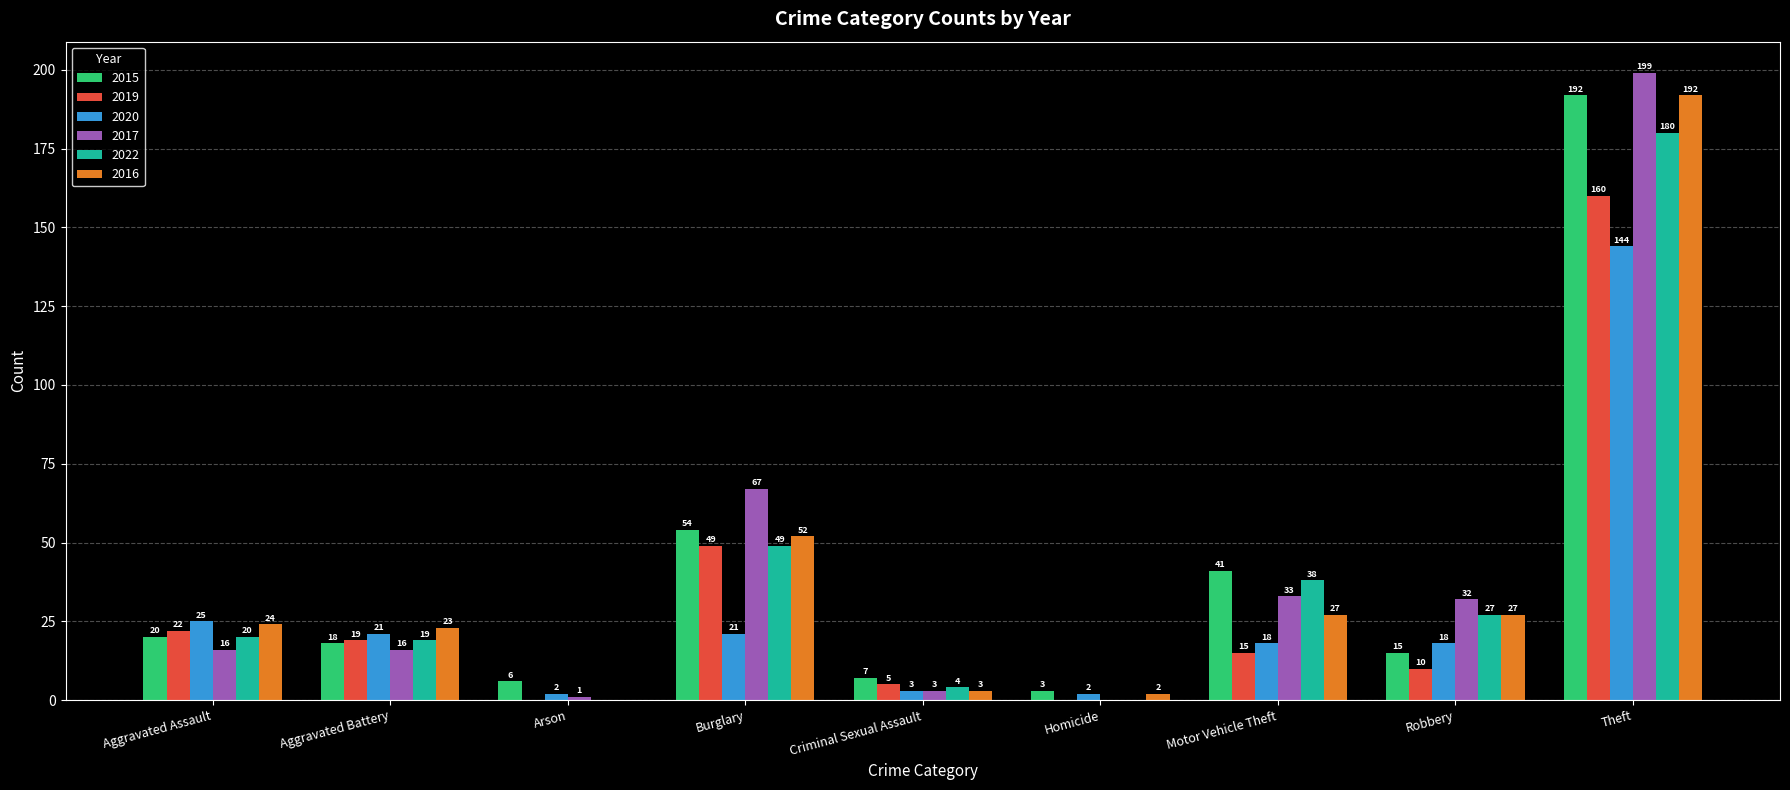

Which label corresponds to the largest value in the chart?

Theft